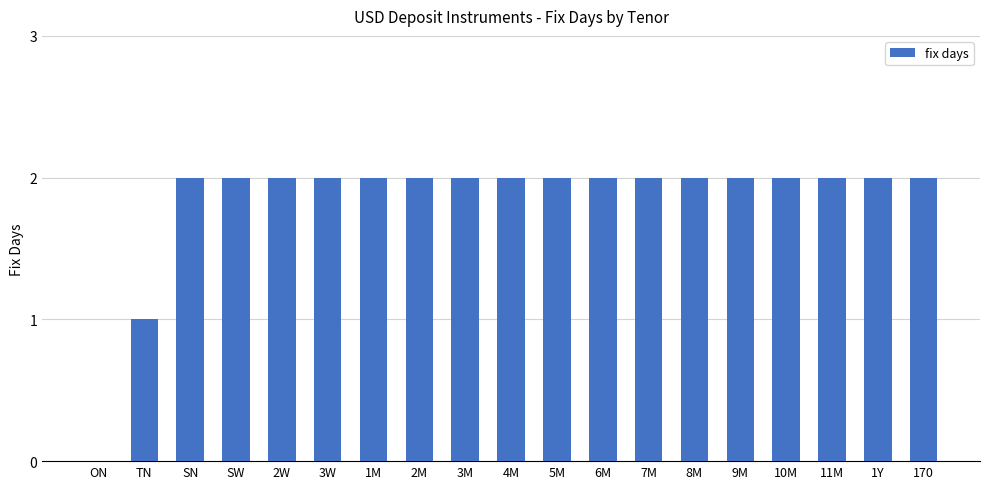

How many categories are shown in the chart?

19